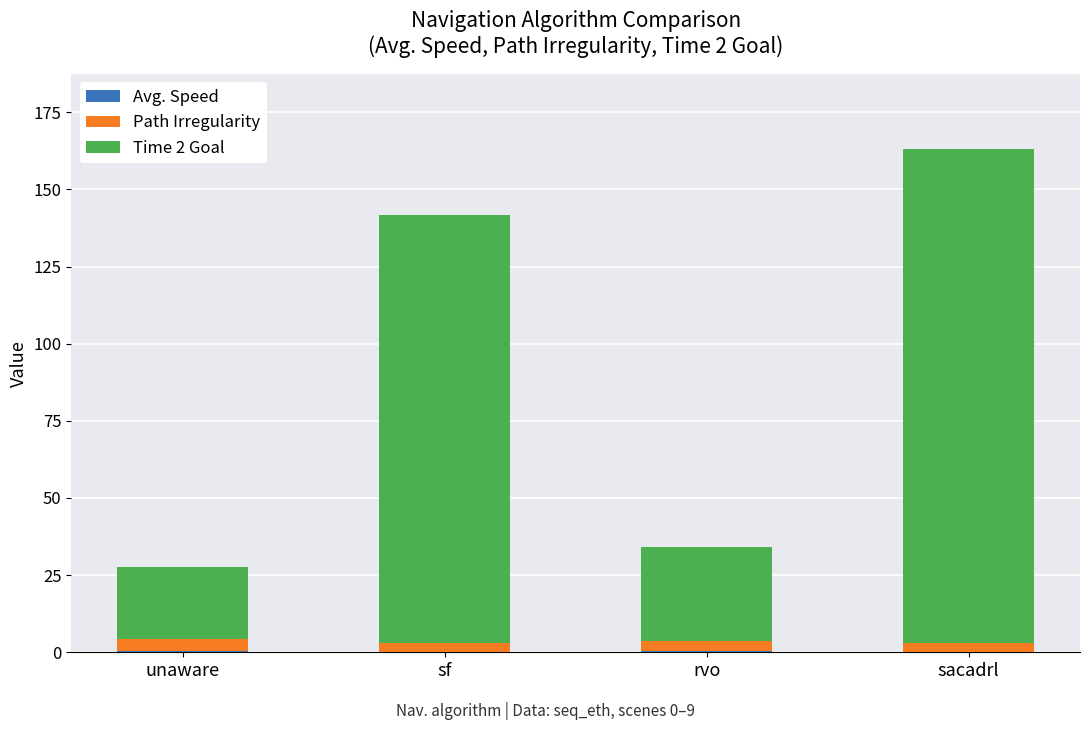

At which category is the sum across all series the highest?

sacadrl